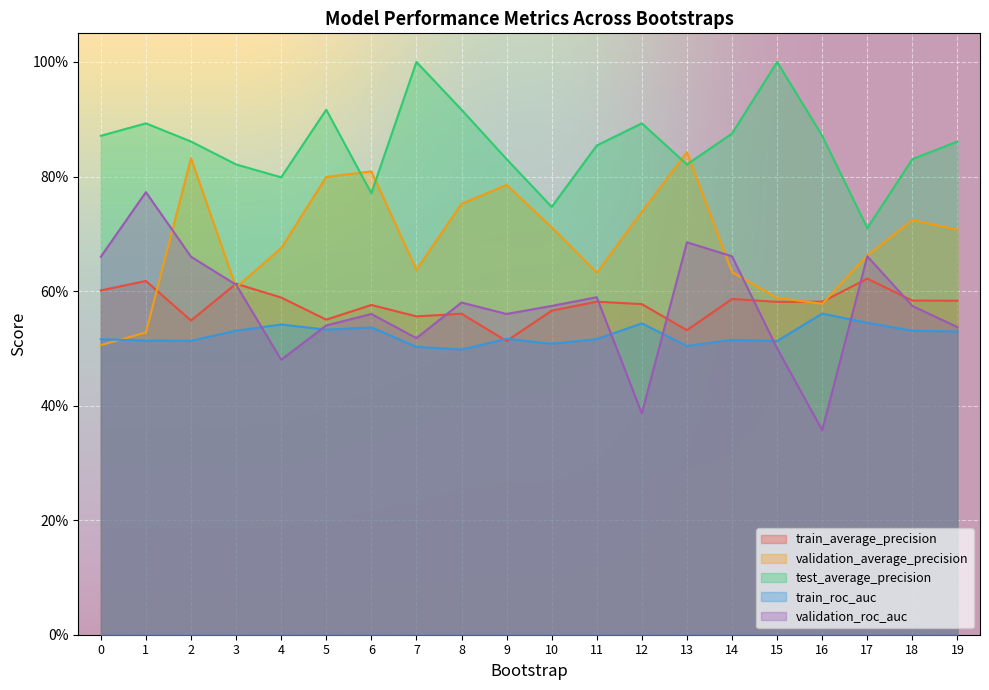

What is the value of the train_roc_auc point at the 14th from the left?

0.5